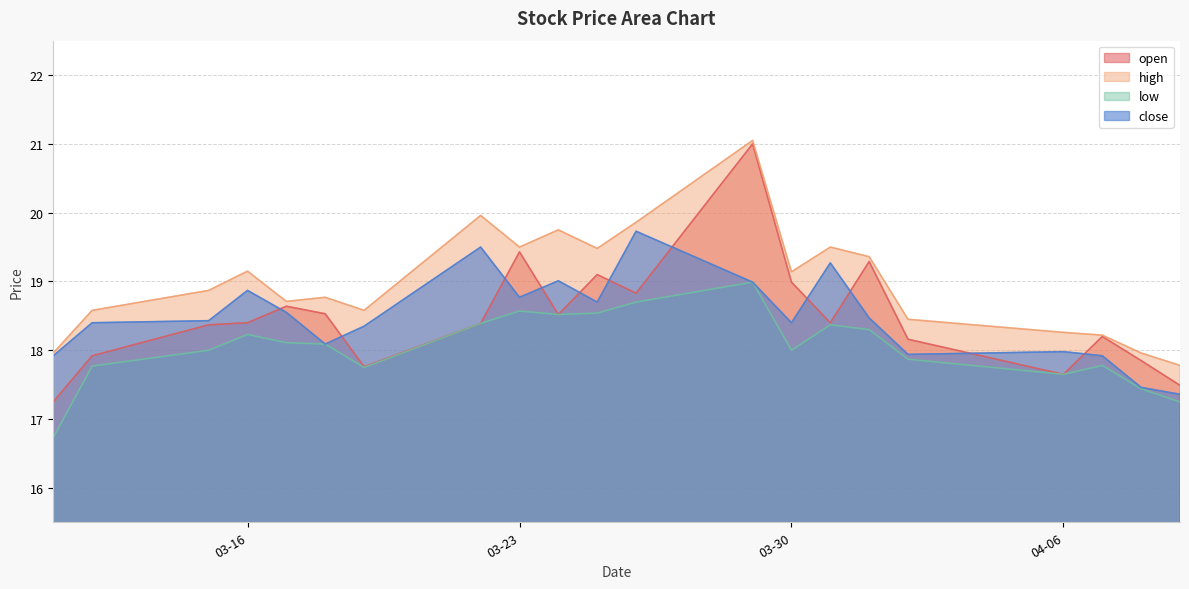

Reading left to right, extract all data points from this chart.

open: 17.2	17.9	18.4	18.4	18.6	18.5	17.8	18.4	19.4	18.5	19.1	18.8	21.0	19.0	18.4	19.3	18.2	17.6	18.2	17.9	17.5
high: 18.0	18.6	18.9	19.1	18.7	18.8	18.6	20.0	19.5	19.8	19.5	19.9	21.1	19.1	19.5	19.4	18.4	18.3	18.2	18.0	17.8
low: 16.7	17.8	18.0	18.2	18.1	18.1	17.8	18.4	18.6	18.5	18.5	18.7	19.0	18.0	18.4	18.3	17.9	17.6	17.8	17.4	17.2
close: 17.9	18.4	18.4	18.9	18.6	18.1	18.4	19.5	18.8	19.0	18.7	19.7	19.0	18.4	19.3	18.5	17.9	18.0	17.9	17.5	17.4